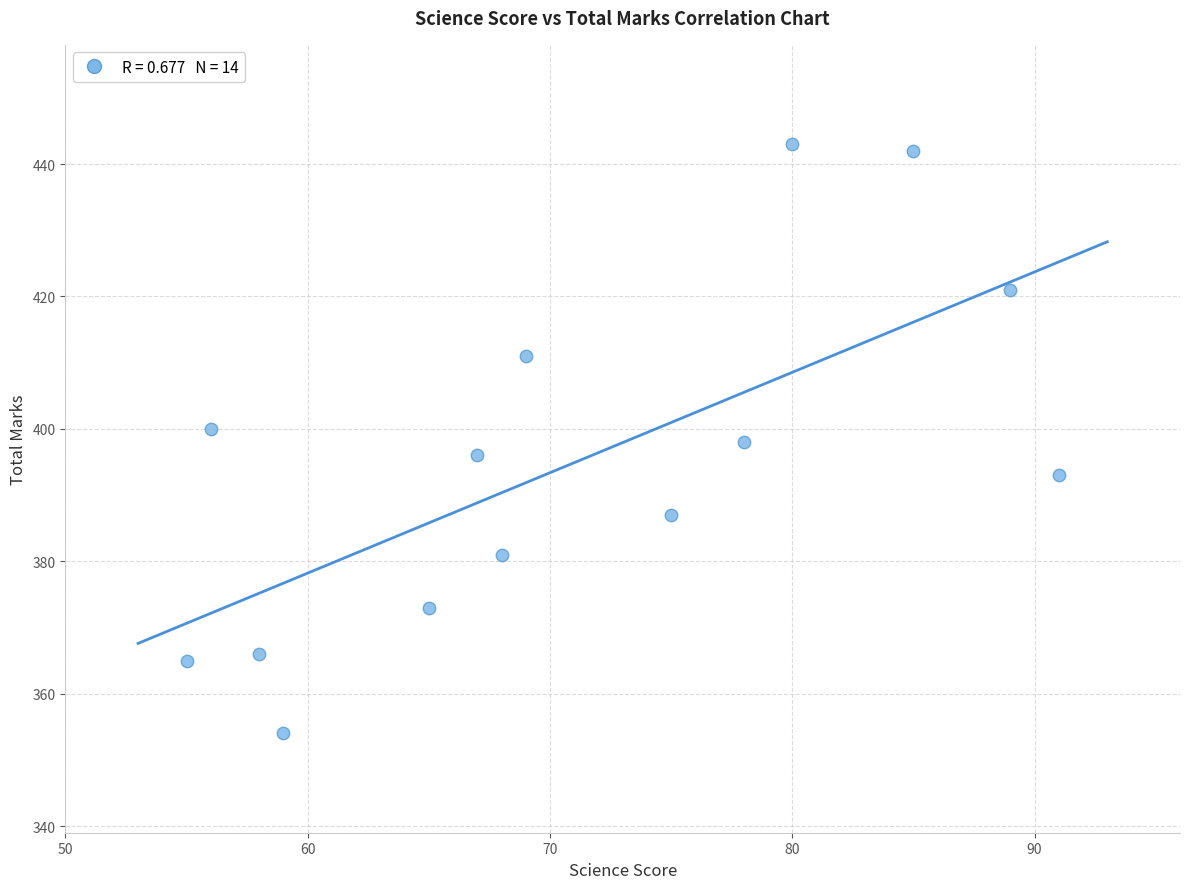

What is the range of X values (max minus min)?

36